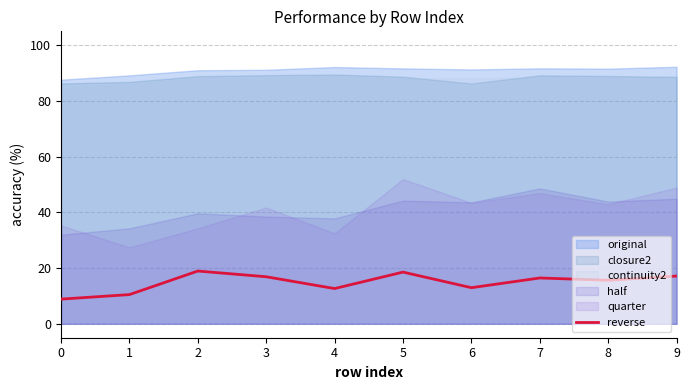

What is the lowest value of the reverse series?

8.9